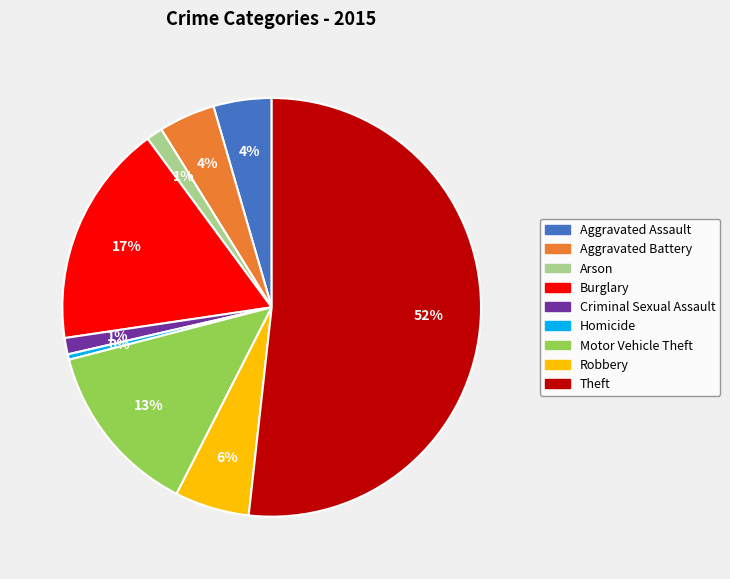

Which has a higher value, Criminal Sexual Assault or Homicide?

Criminal Sexual Assault